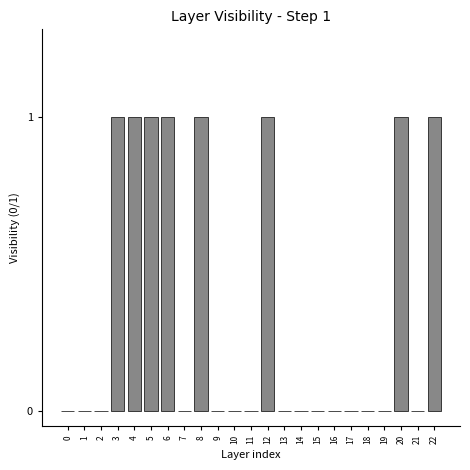

Reading right to left, transcribe all the data shown in this chart.

22=1	21=0	20=1	19=0	18=0	17=0	16=0	15=0	14=0	13=0	12=1	11=0	10=0	9=0	8=1	7=0	6=1	5=1	4=1	3=1	2=0	1=0	0=0